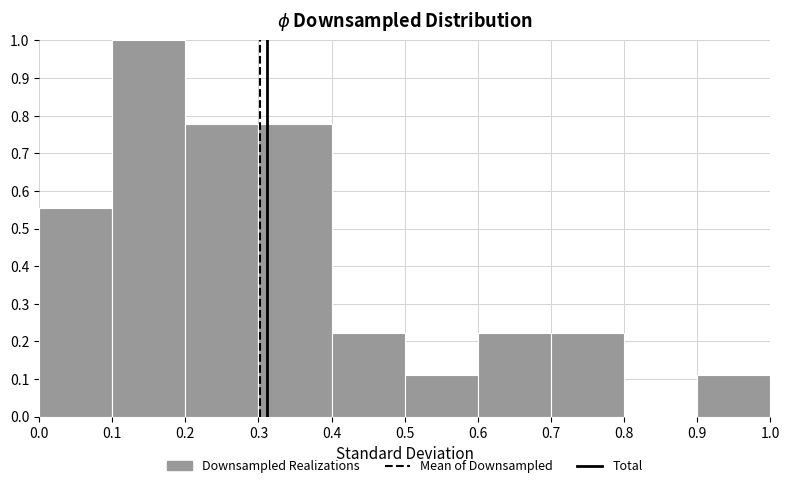

Reading left to right, list every bar in this chart as the range it spans on the x-axis followed by its height. The values are not printed on the chart, so give them approximately, as read against the axis.

0.0 to 0.1: 0.56
0.1 to 0.2: 1.00
0.2 to 0.3: 0.78
0.3 to 0.4: 0.78
0.4 to 0.5: 0.22
0.5 to 0.6: 0.11
0.6 to 0.7: 0.22
0.7 to 0.8: 0.22
0.8 to 0.9: 0
0.9 to 1.0: 0.11